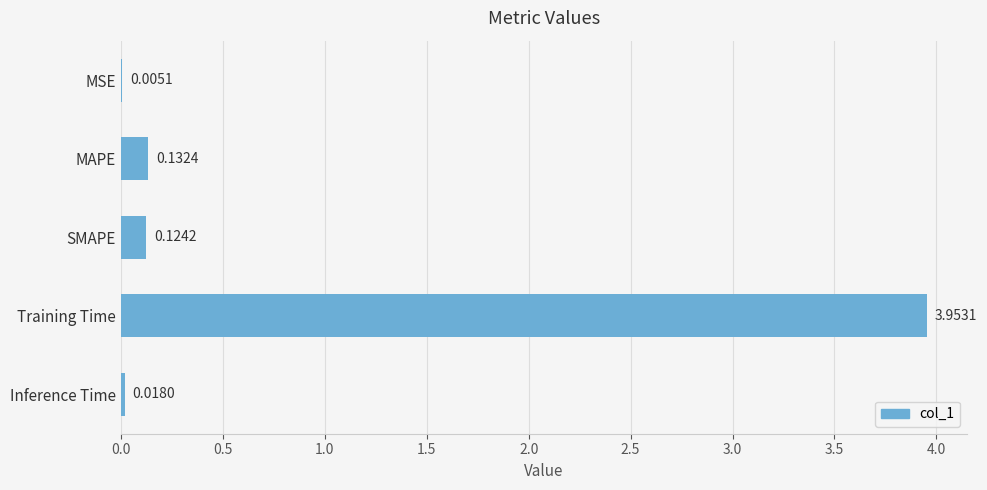

Are the bars horizontal?

Yes